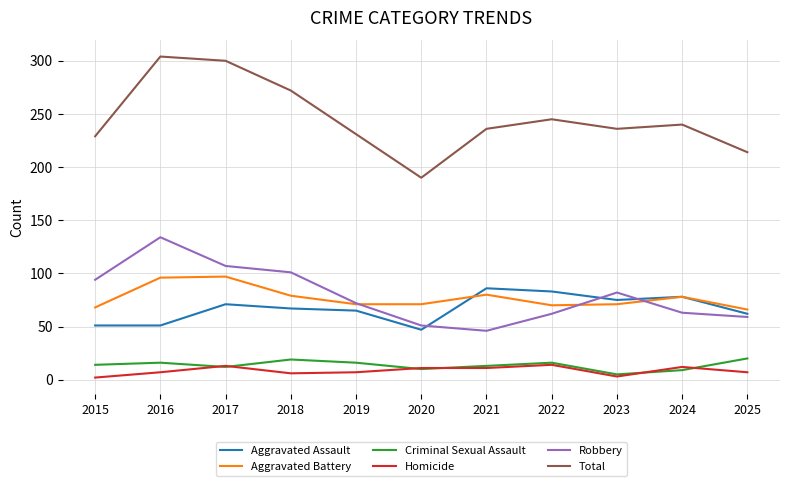

What is the difference between the maximum and second lowest values in the Aggravated Battery series?

29